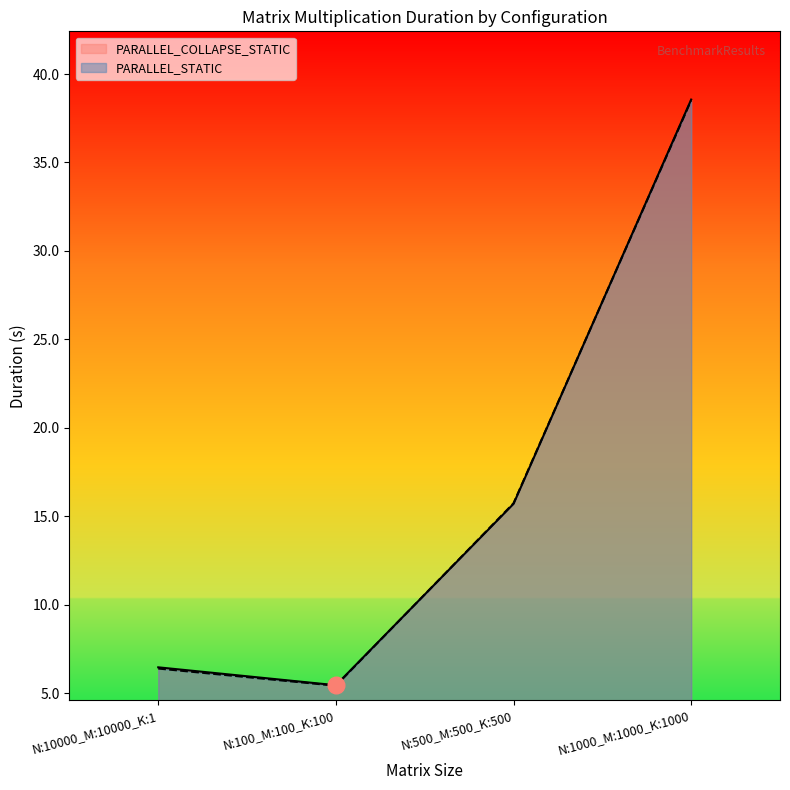

What is the sum of all PARALLEL_COLLAPSE_STATIC values?

66.2